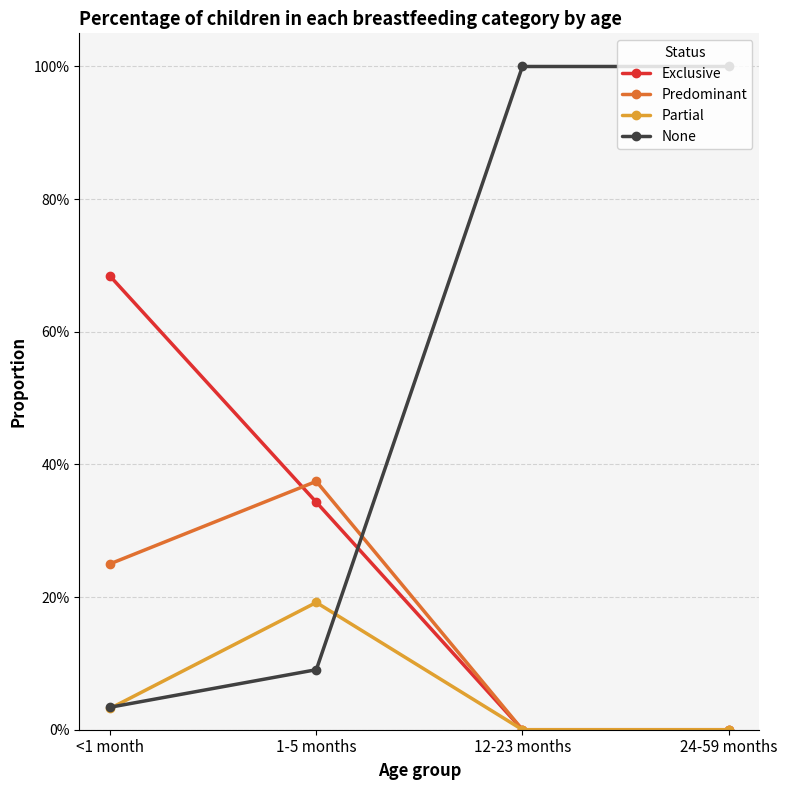

At which category does the chart reach its minimum across all series?

12-23 months